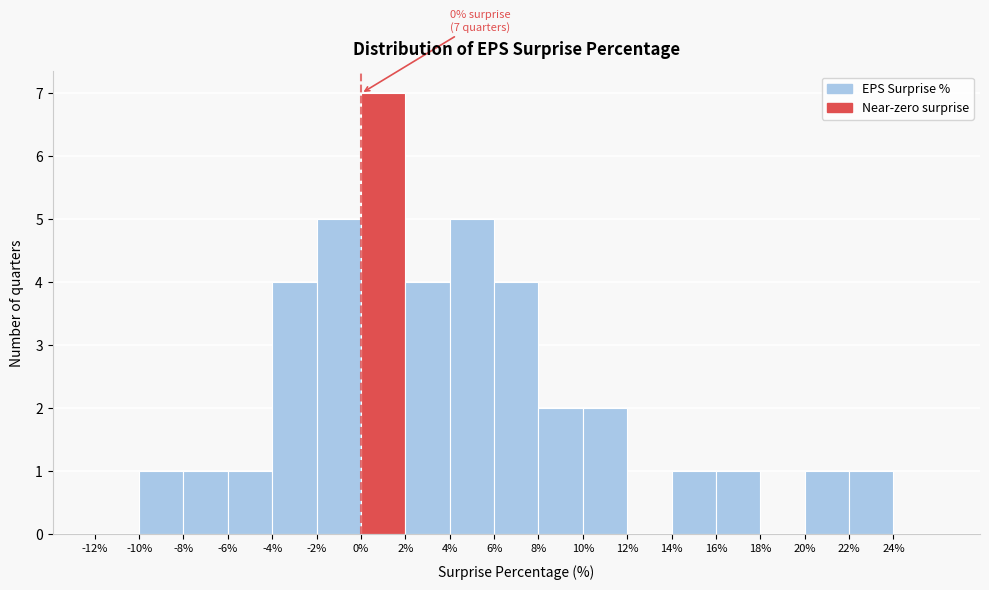

Over which range of the x-axis is the bar tallest?

0 to 2